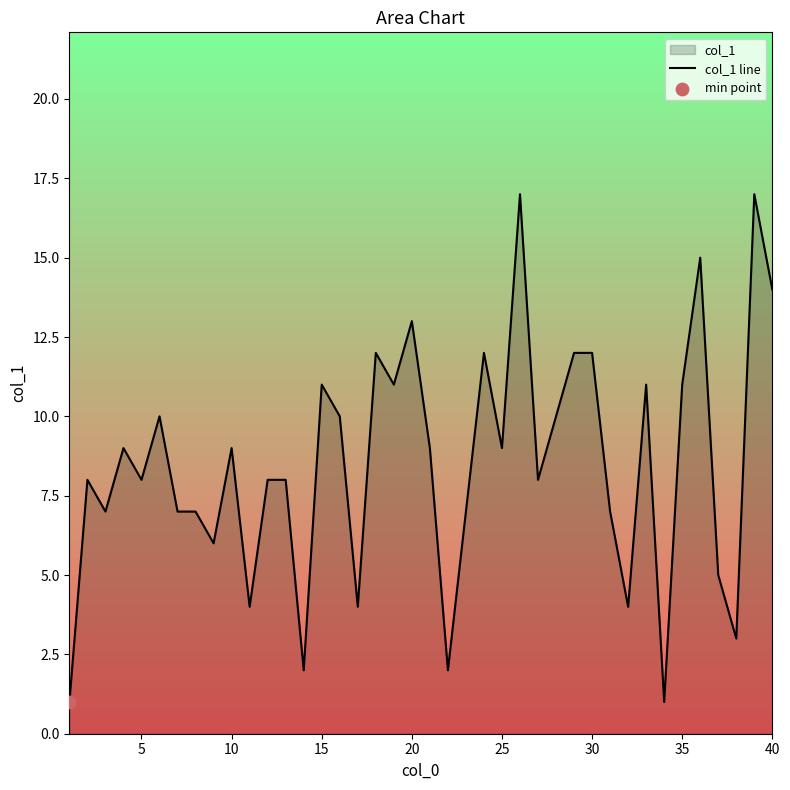

The value at 35 is 4. True or false?

False